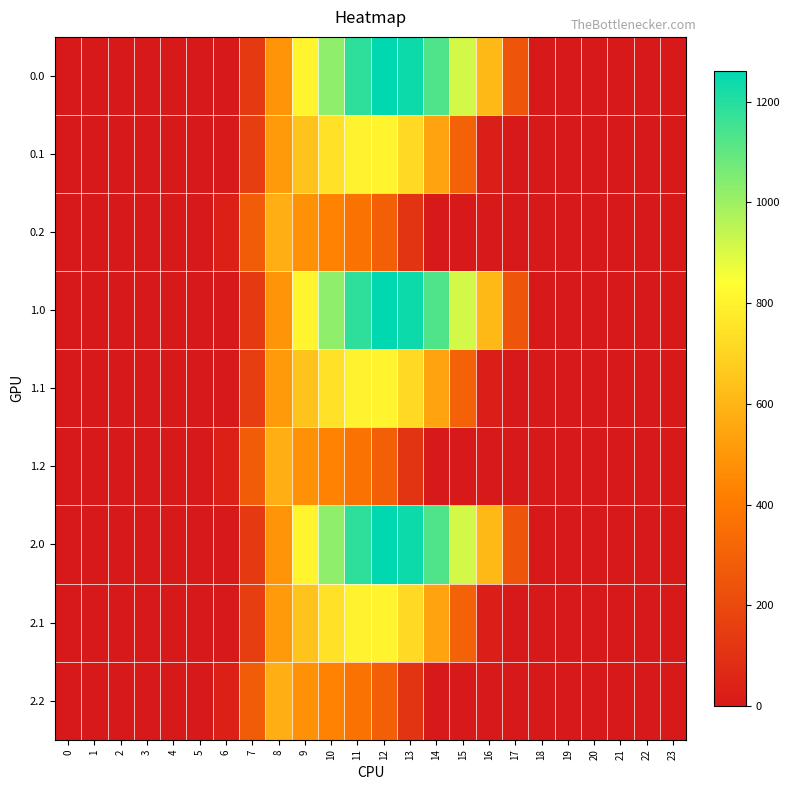

At which category is the sum across all series the highest?

11